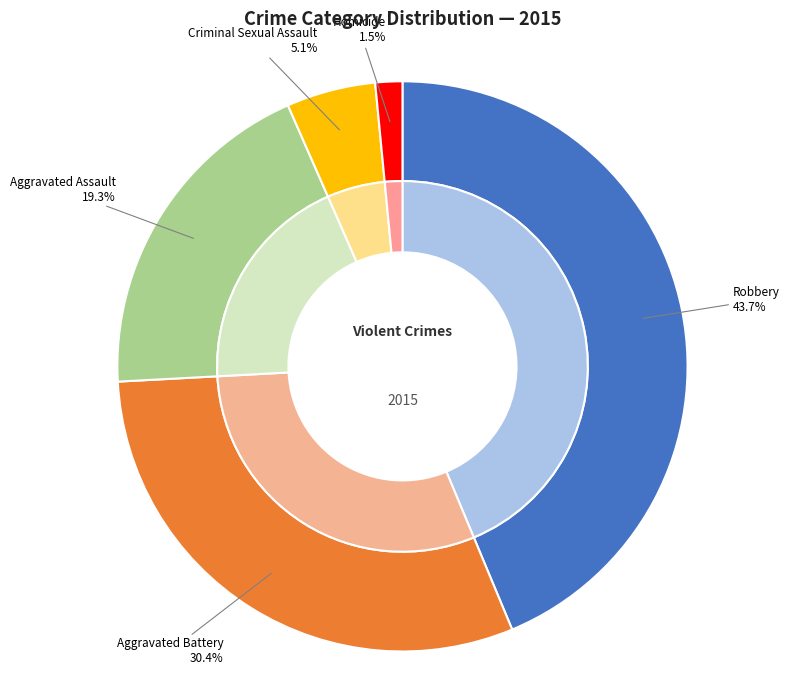

What percentage is the Robbery slice, to the nearest percent?

44%